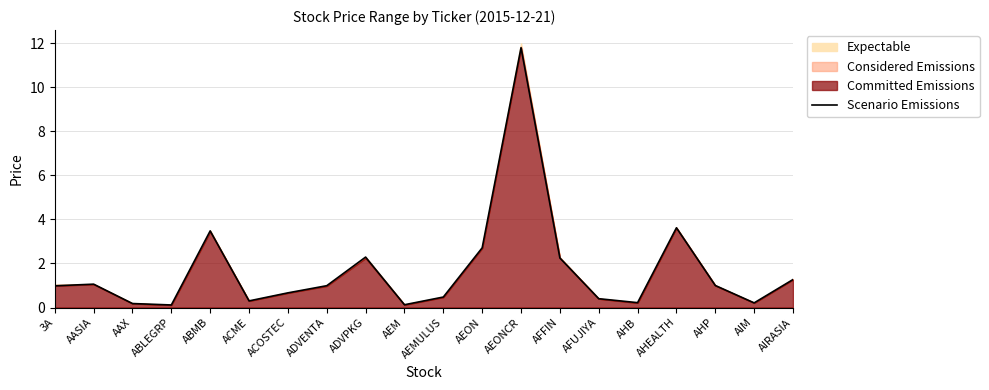

At which category does the chart reach its minimum across all series?

ABLEGRP